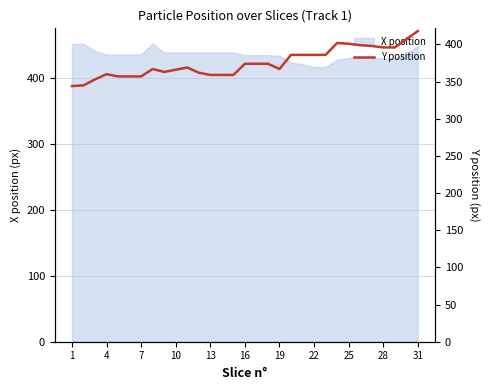

What is the minimum value for X position?

416